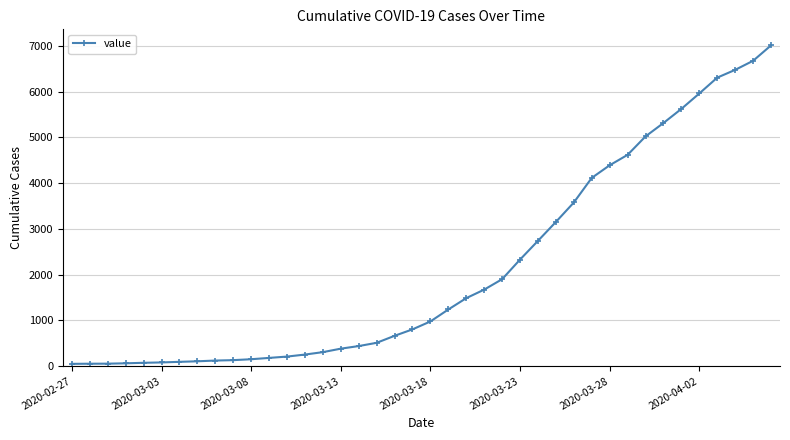

What is the difference between the maximum and minimum values?

6963